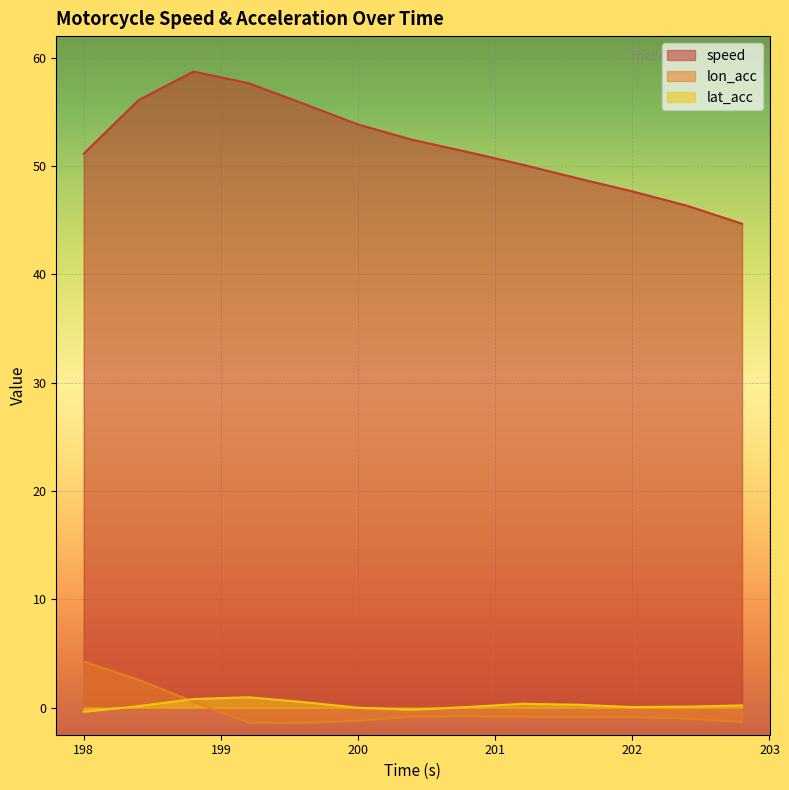

How many data points in lat_acc are above 0?

10